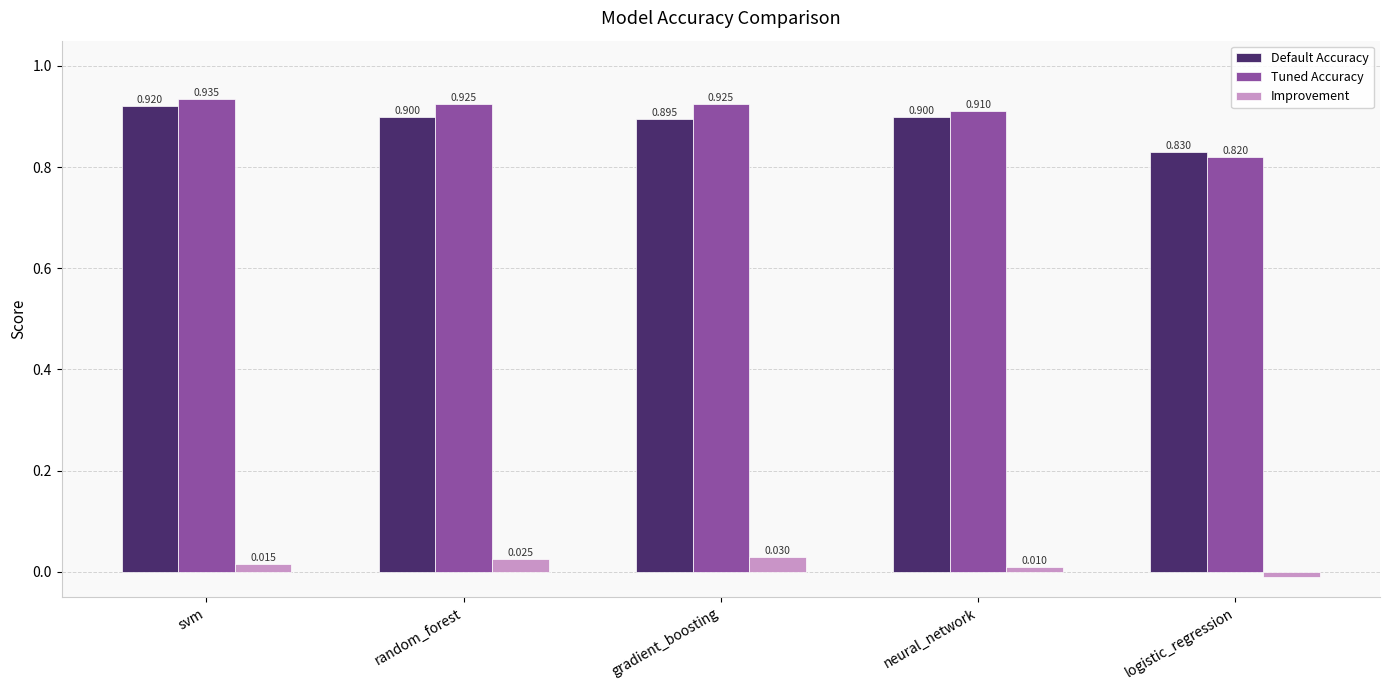

Count the Default Accuracy values in the range 0 to 1.

5